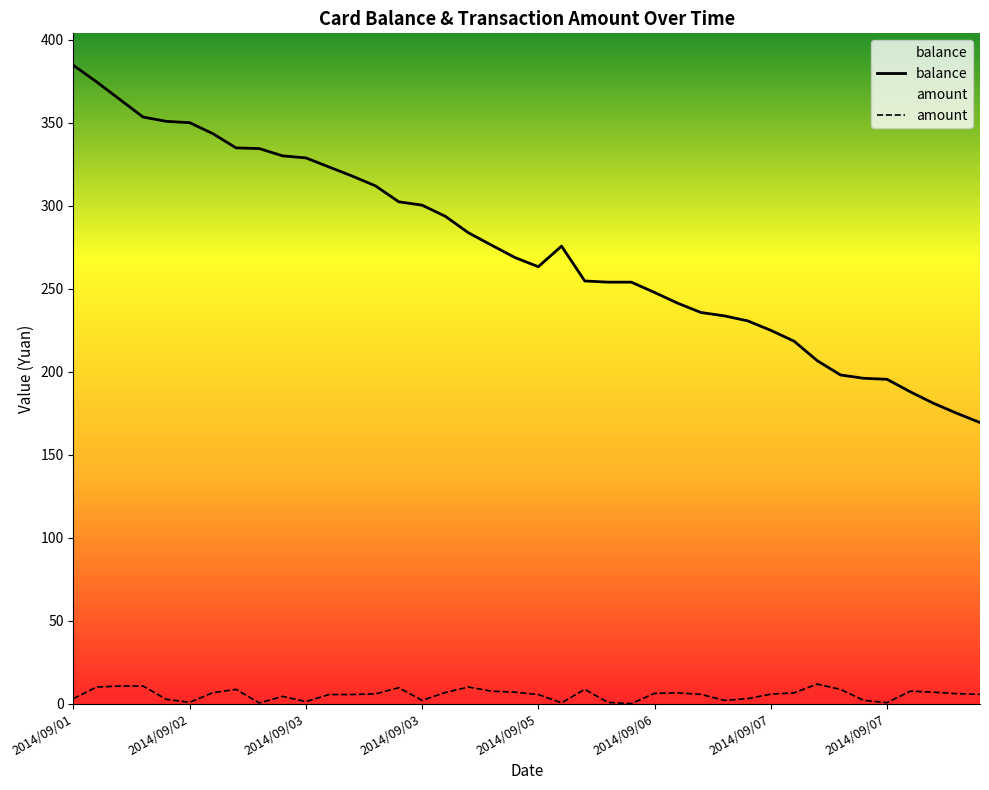

The amount series shows 6.2 at 2014/09/06. True or false?

True